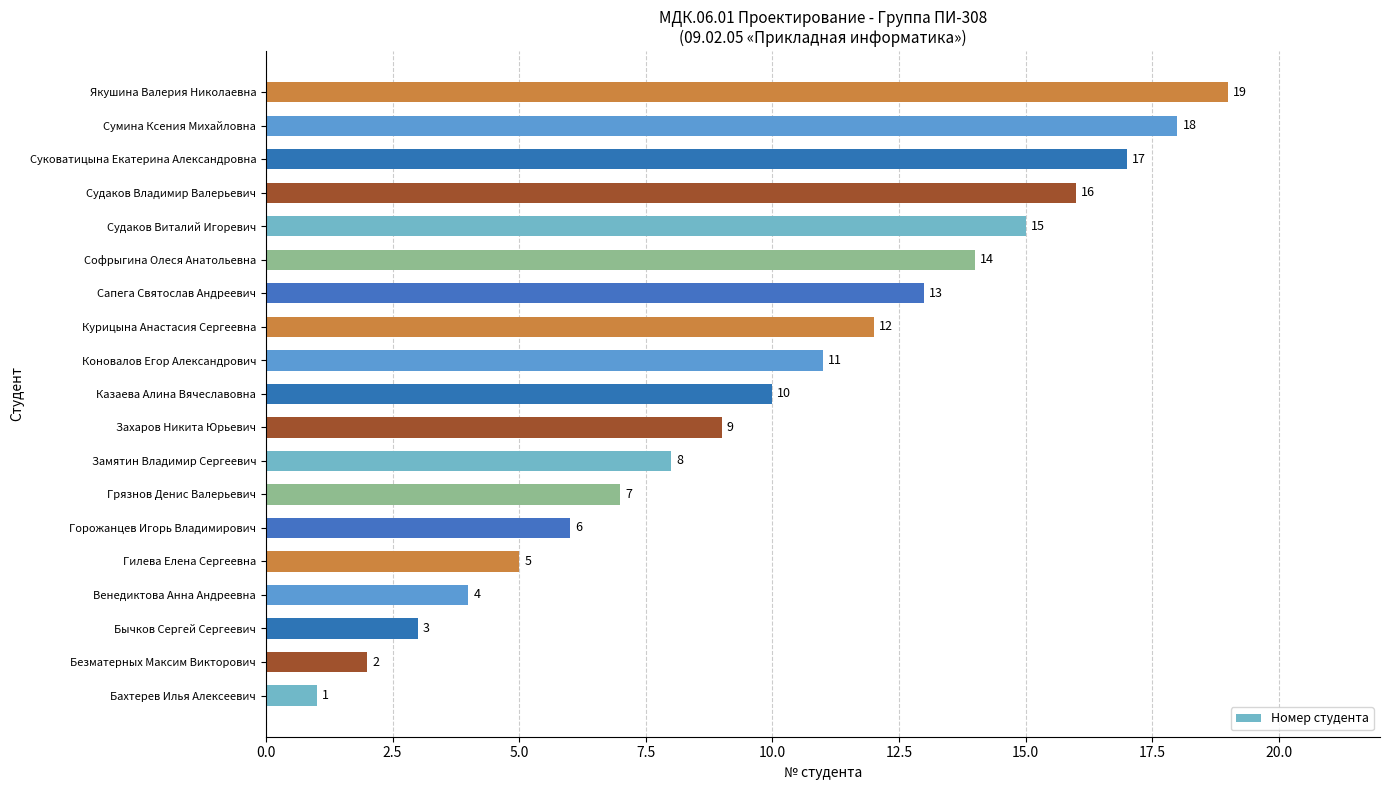

Approximately how many times larger is the value at Судаков Владимир Валерьевич compared to Сумина Ксения Михайловна?

0.9